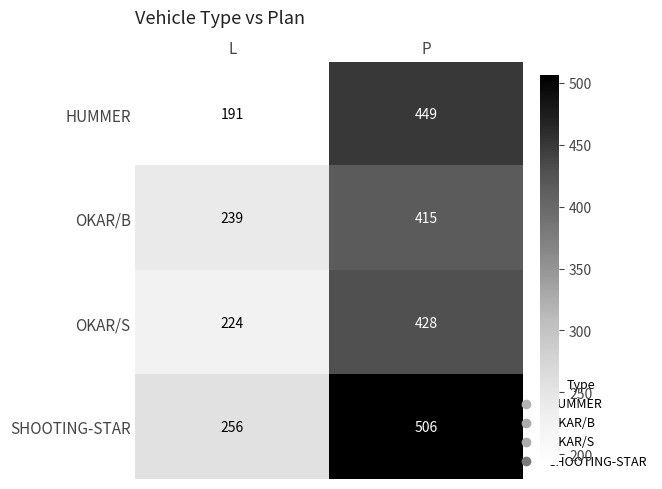

List the series in order of their peak value, lowest first.

OKAR/B, OKAR/S, HUMMER, SHOOTING-STAR